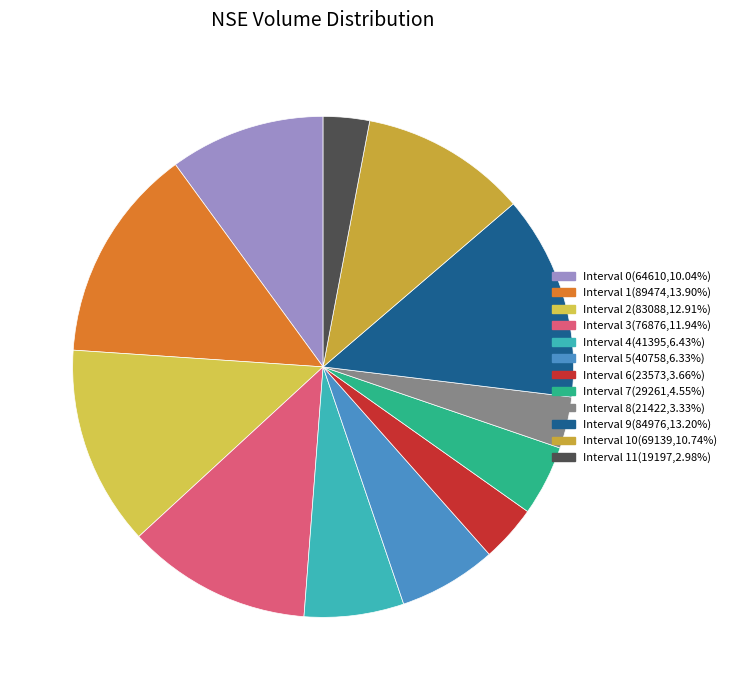

Count the number of slices in the pie.

12